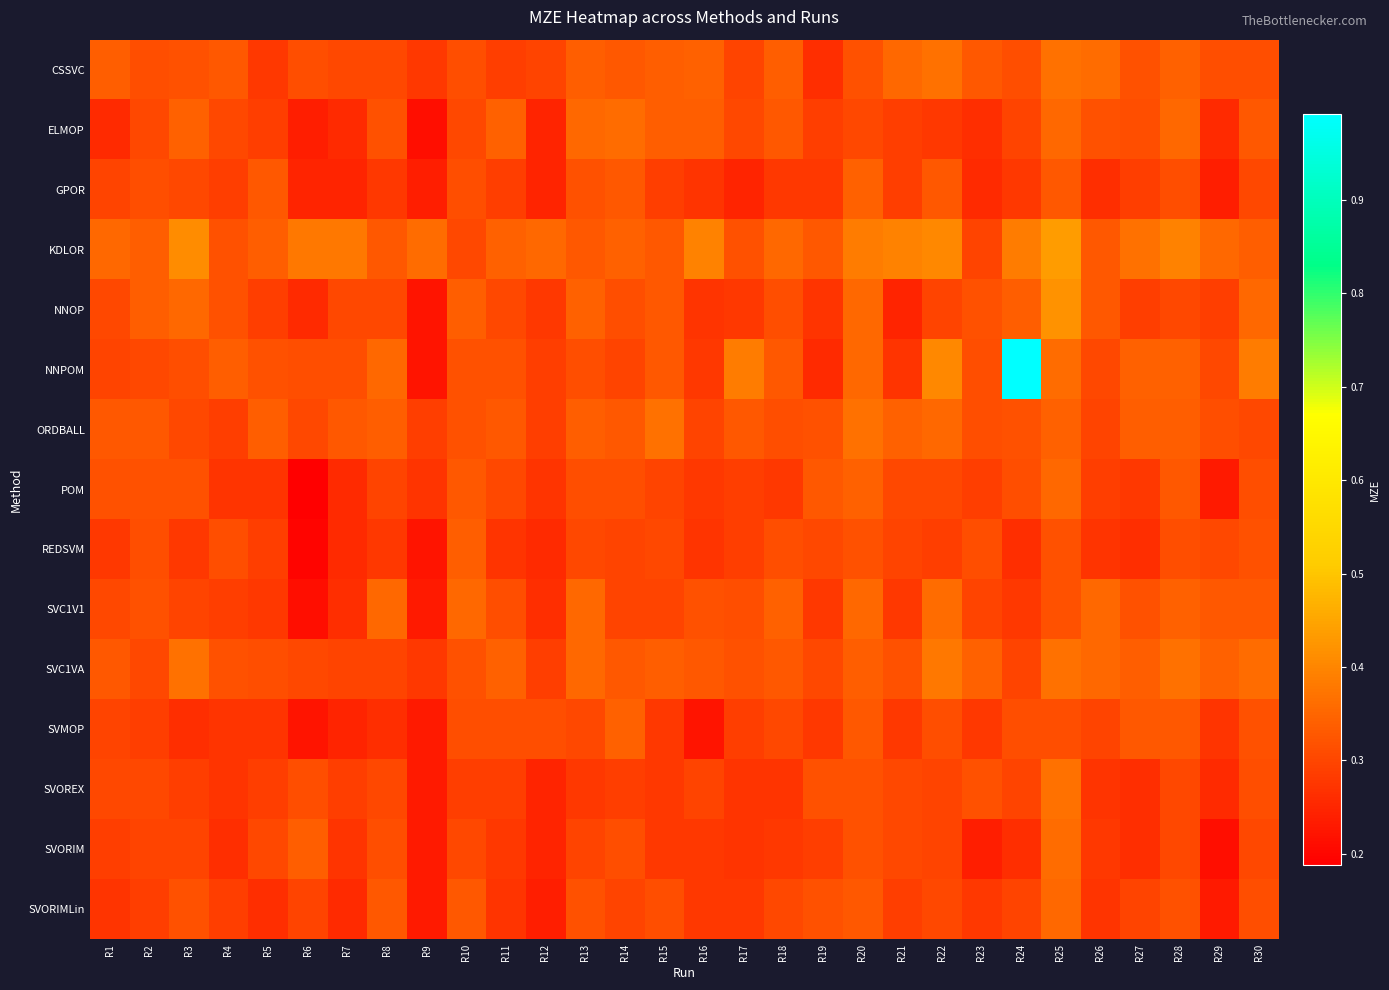

Between R11 and R25, which series saw the biggest shift?

NNOP